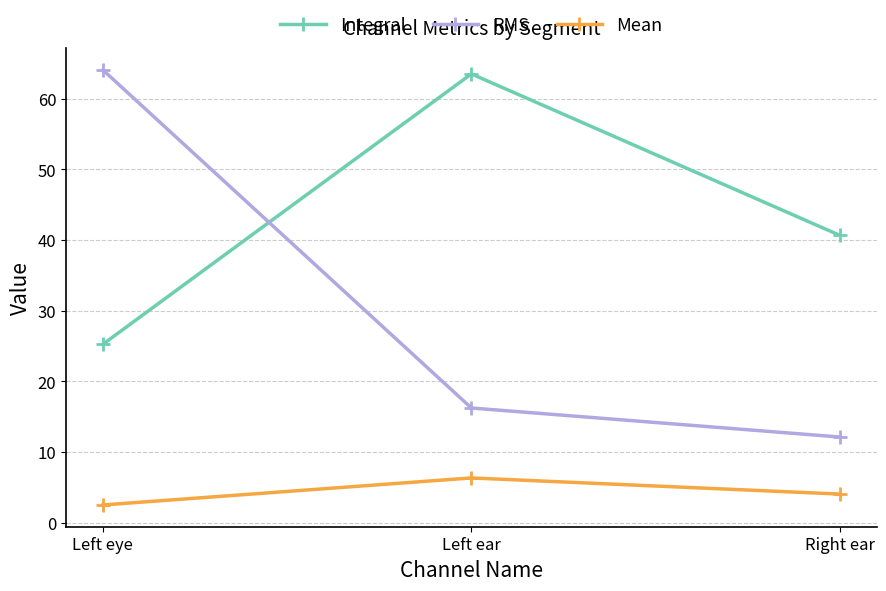

How many data points in Integral are above 40?

2